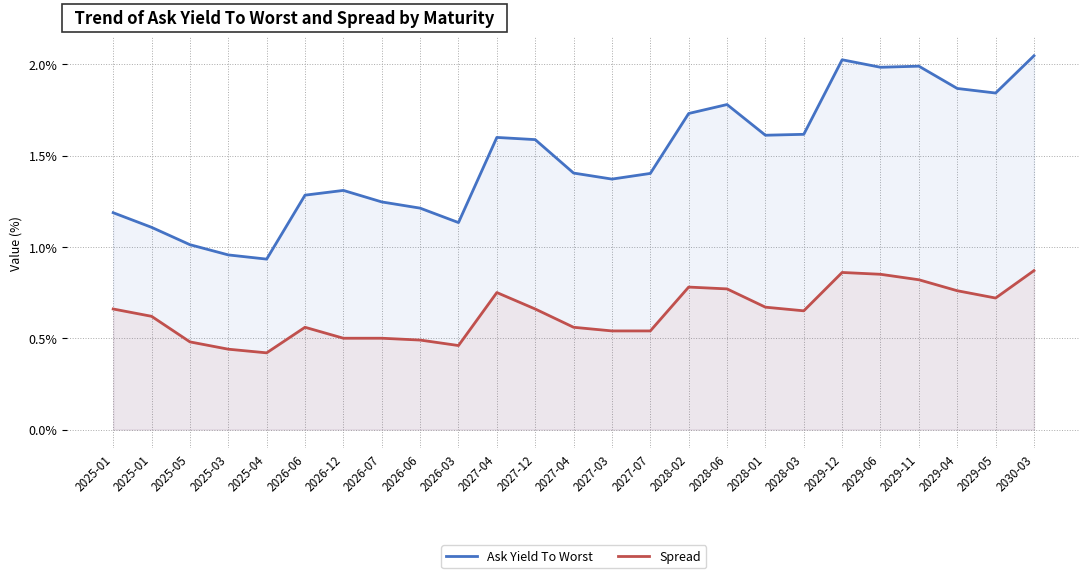

Reading left to right, list all the values displayed in this chart.

Ask Yield To Worst: 2025-01=1.2	2025-01=1.1	2025-05=1.0	2025-03=1.0	2025-04=0.9	2026-06=1.3	2026-12=1.3	2026-07=1.2	2026-06=1.2	2026-03=1.1	2027-04=1.6	2027-12=1.6	2027-04=1.4	2027-03=1.4	2027-07=1.4	2028-02=1.7	2028-06=1.8	2028-01=1.6	2028-03=1.6	2029-12=2.0	2029-06=2.0	2029-11=2.0	2029-04=1.9	2029-05=1.8	2030-03=2.0
Spread: 2025-01=0.7	2025-01=0.6	2025-05=0.5	2025-03=0.4	2025-04=0.4	2026-06=0.6	2026-12=0.5	2026-07=0.5	2026-06=0.5	2026-03=0.5	2027-04=0.8	2027-12=0.7	2027-04=0.6	2027-03=0.5	2027-07=0.5	2028-02=0.8	2028-06=0.8	2028-01=0.7	2028-03=0.7	2029-12=0.9	2029-06=0.8	2029-11=0.8	2029-04=0.8	2029-05=0.7	2030-03=0.9